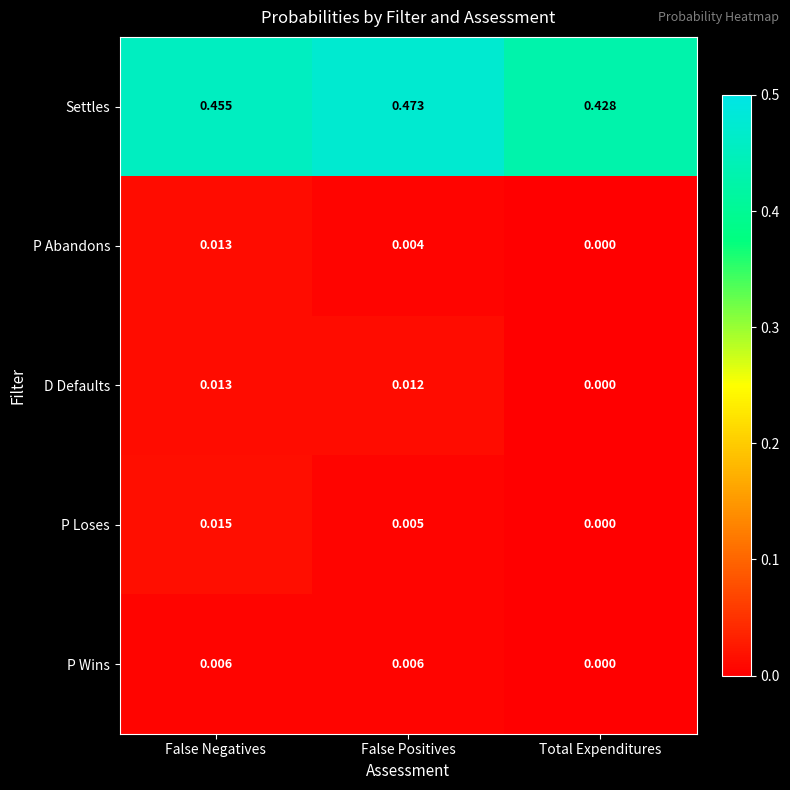

At how many categories does at least one series exceed 0?

3